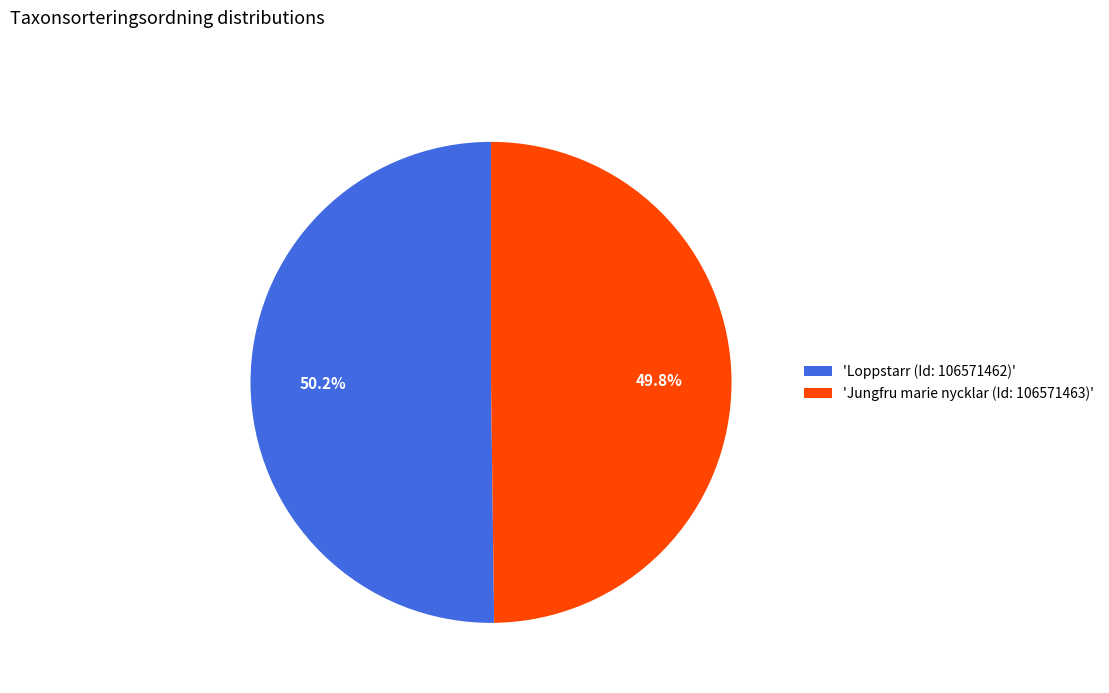

Approximately how many times larger is the value at 'Jungfru marie nycklar (Id: 106571463)' compared to 'Loppstarr (Id: 106571462)'?

1.0